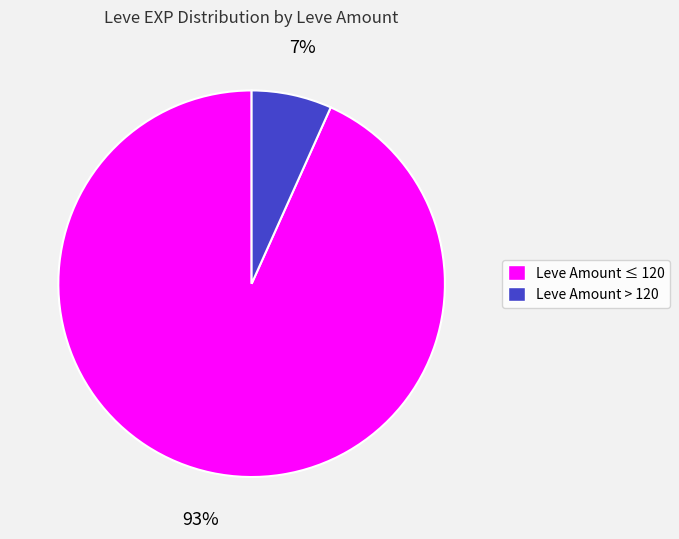

Which category has the smallest portion of the pie?

Leve Amount > 120